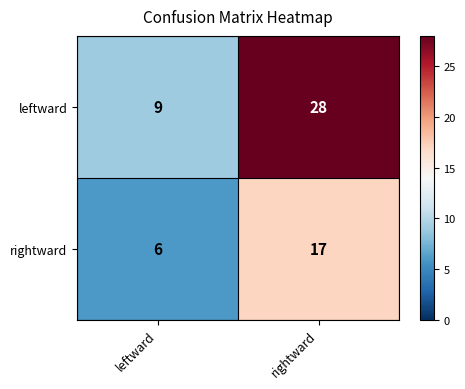

What is the sum of all leftward values?

37